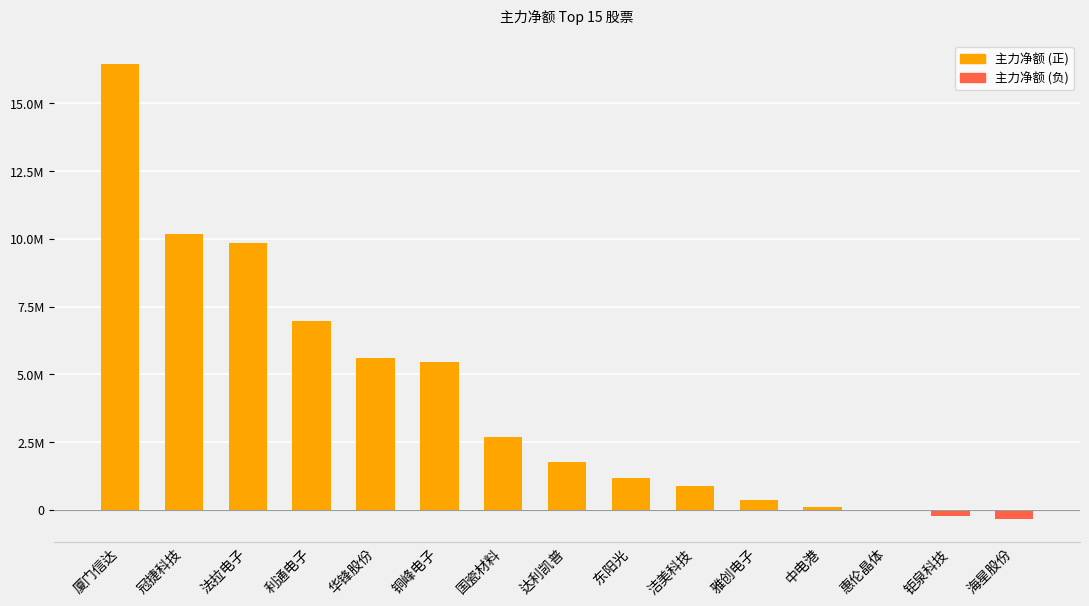

What is the minimum value shown in the chart?

-348157